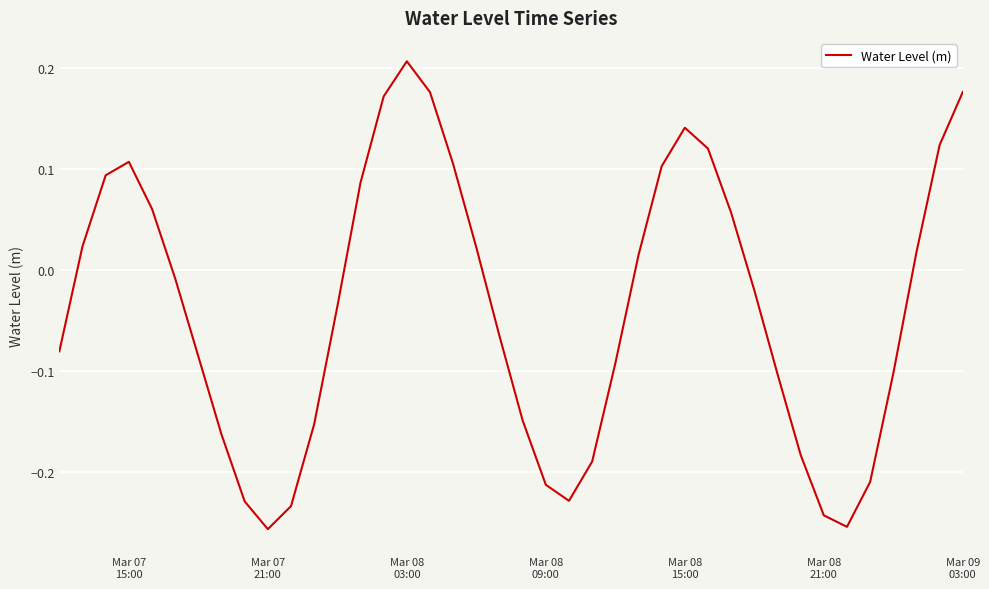

What is the difference between the maximum and minimum values?

0.5